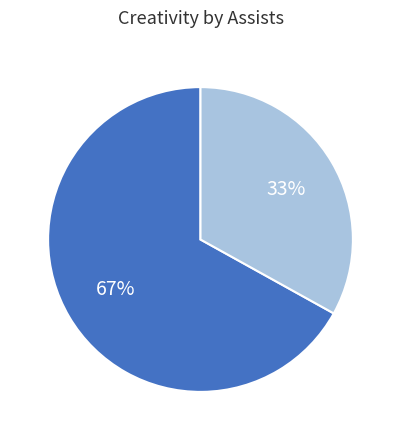

To the nearest percent, what is the difference between the largest and smallest slice percentages?

34%